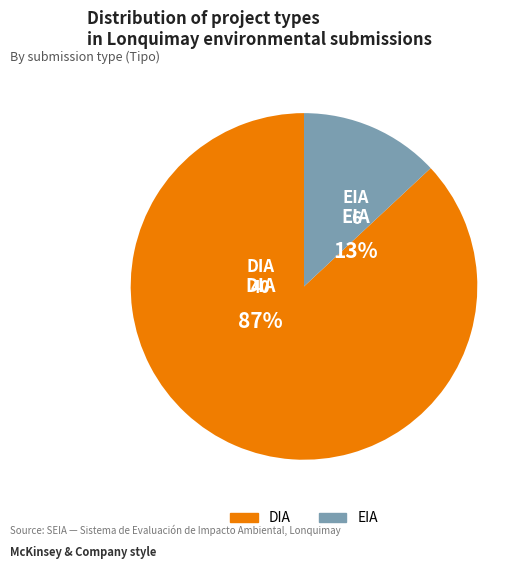

Which category has the biggest portion of the pie?

DIA